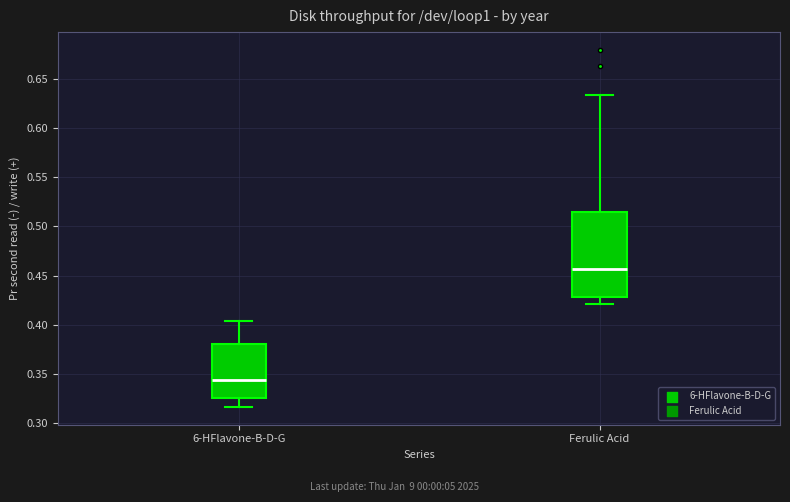

Reading left to right, read every box against the y-axis: the position of its median line, the range the box covers, and the ends of its whiskers. The values are not printed on the chart, so give them approximately, as read against the axis.

6-HFlavone-B-D-G: median 0.345, box 0.325 to 0.380, whiskers 0.315 to 0.405
Ferulic Acid: median 0.455, box 0.430 to 0.515, whiskers 0.420 to 0.635